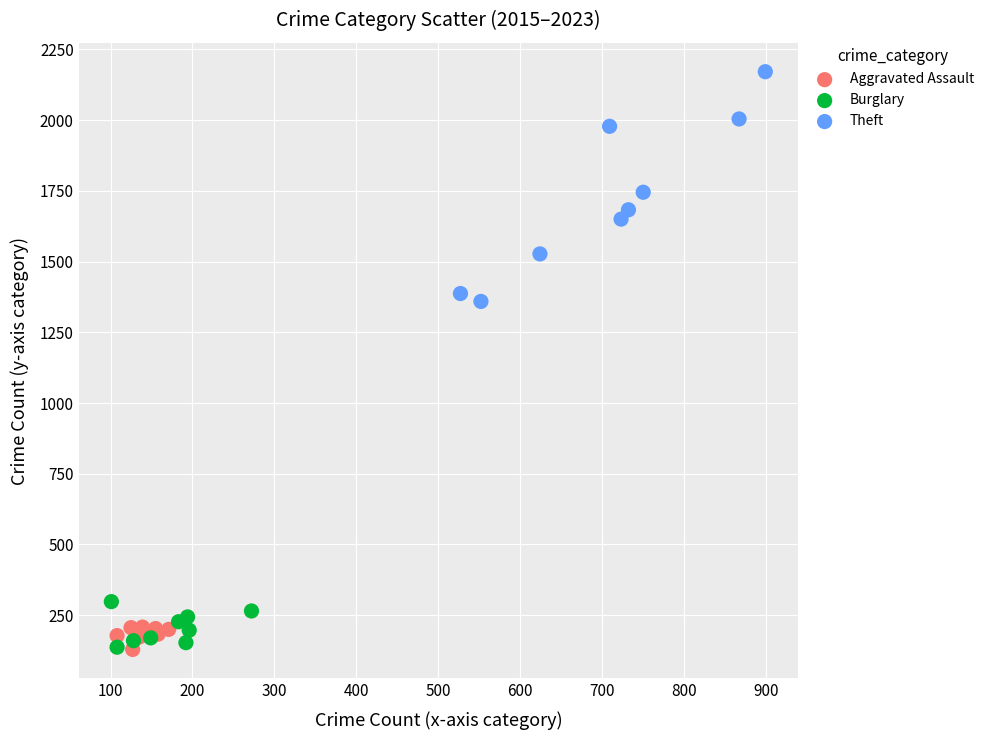

Which series reaches the maximum Y coordinate?

Theft